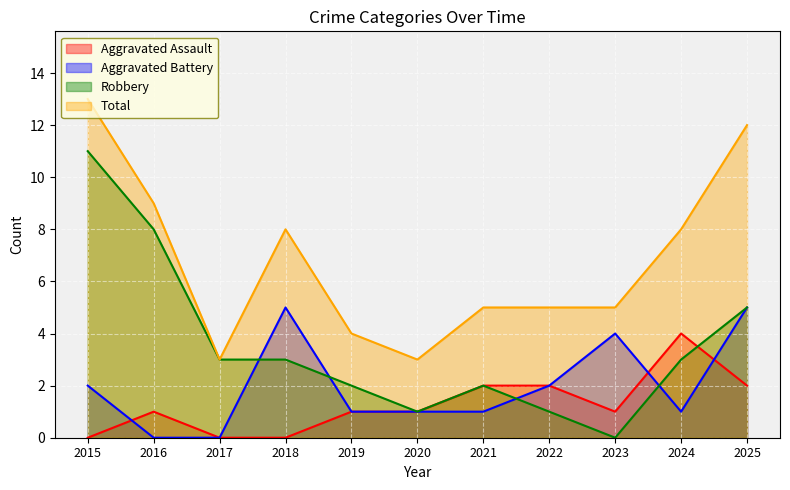

At which label does Aggravated Battery reach its minimum?

2016